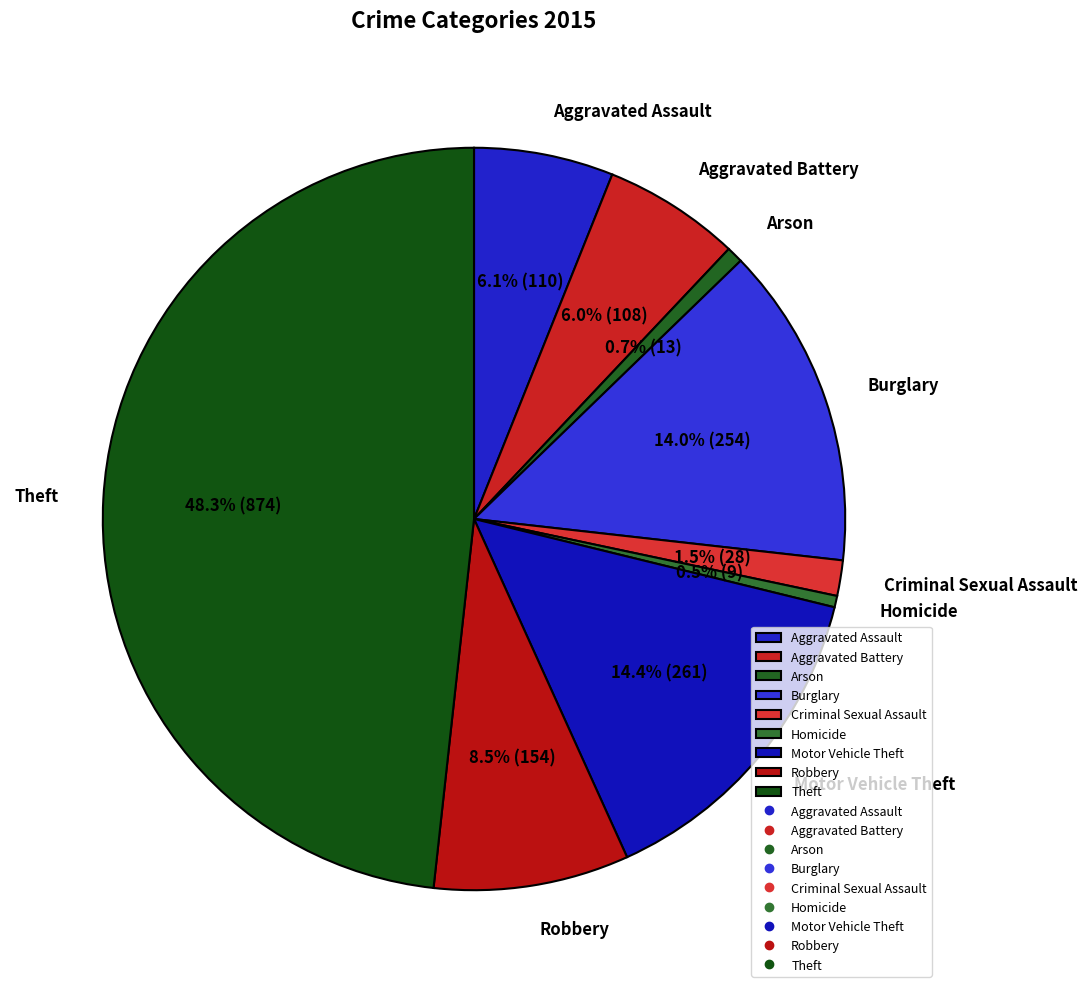

Approximately how many times larger is the value at Robbery compared to Aggravated Assault?

1.4